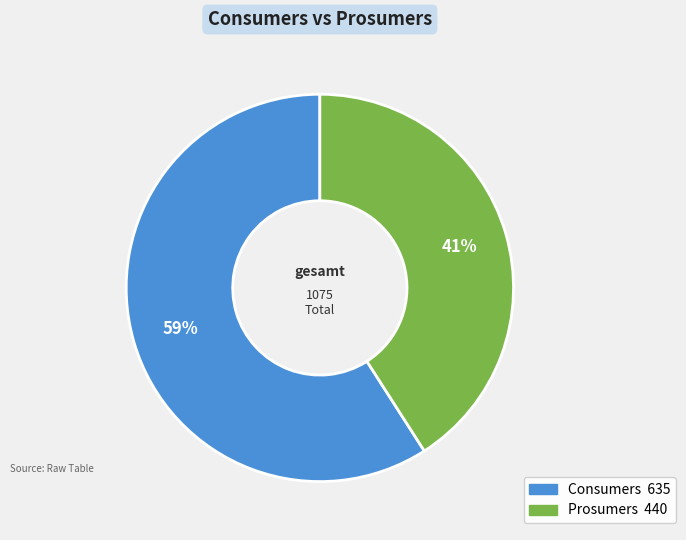

What is the majority slice?

Consumers